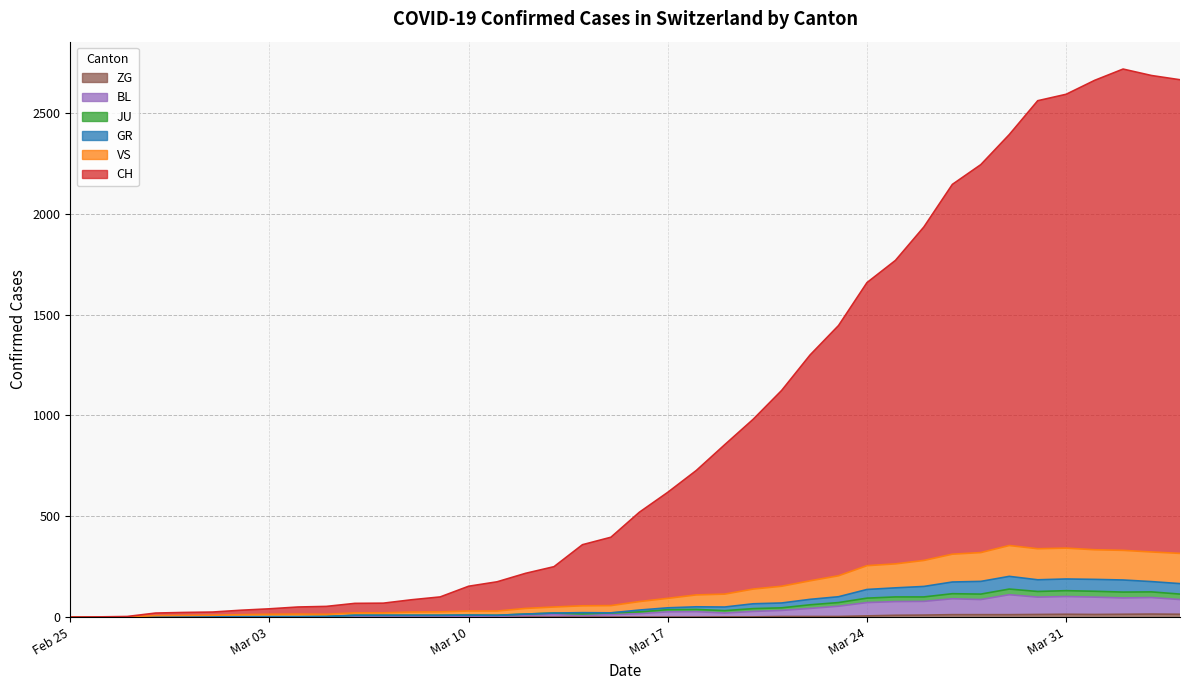

The BL series shows 1 at Mar 03. True or false?

True